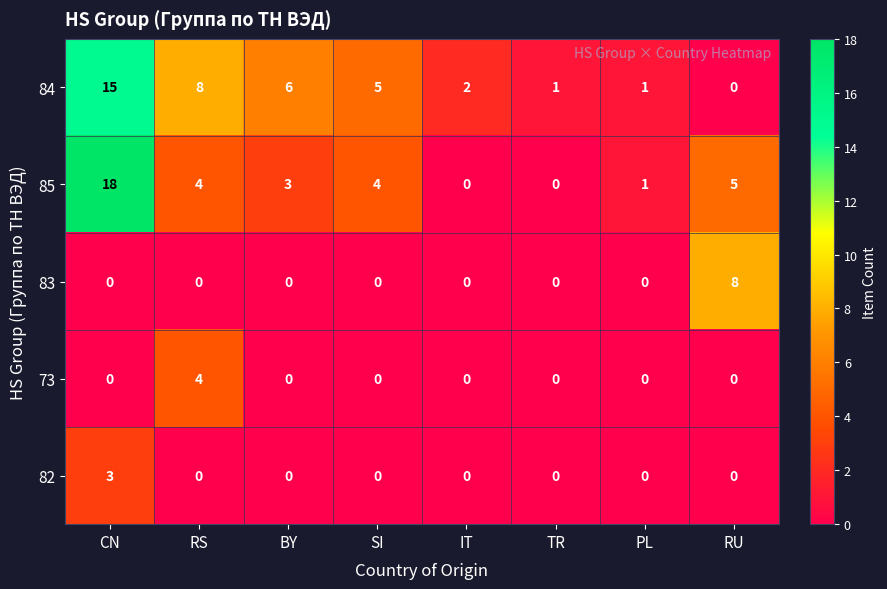

Where does the 84 series first go above 5?

CN